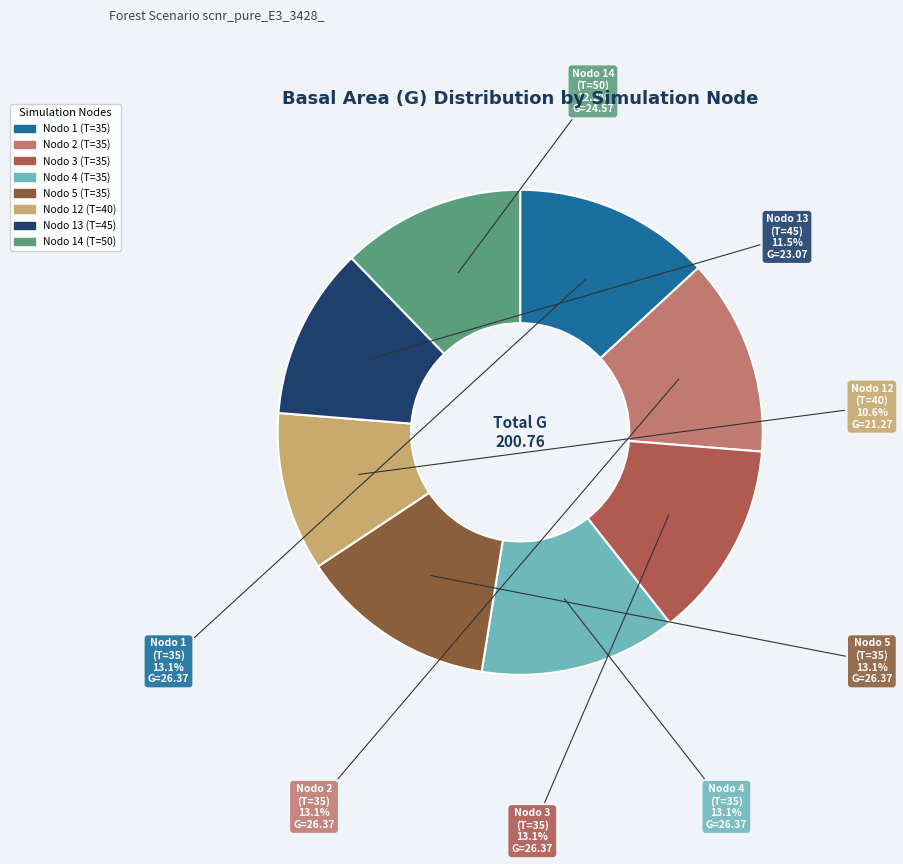

What percentage do Nodo 1 (T=35) and Nodo 12 (T=40) together represent?

23.7%